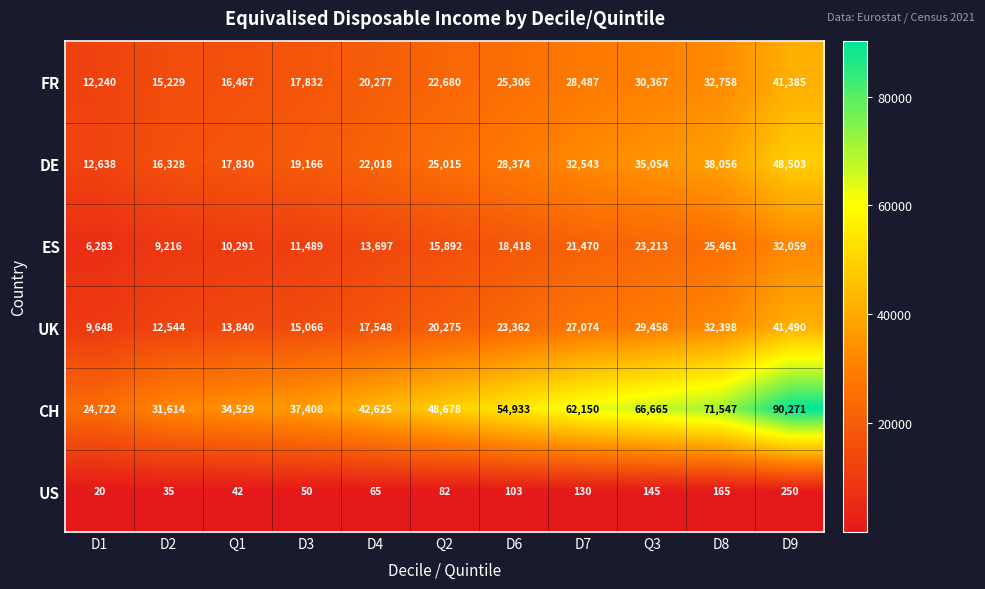

Where is CH nearest to the value 57496?

D6